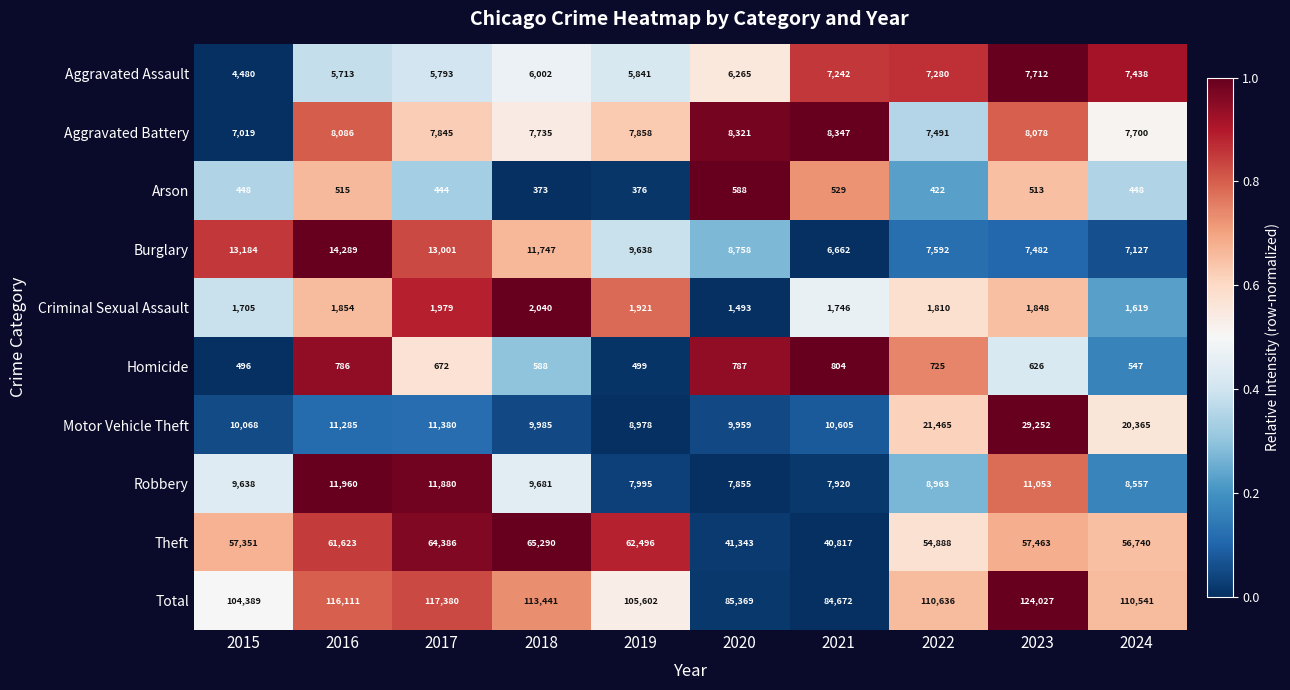

Which category has the highest value across all series?

2023